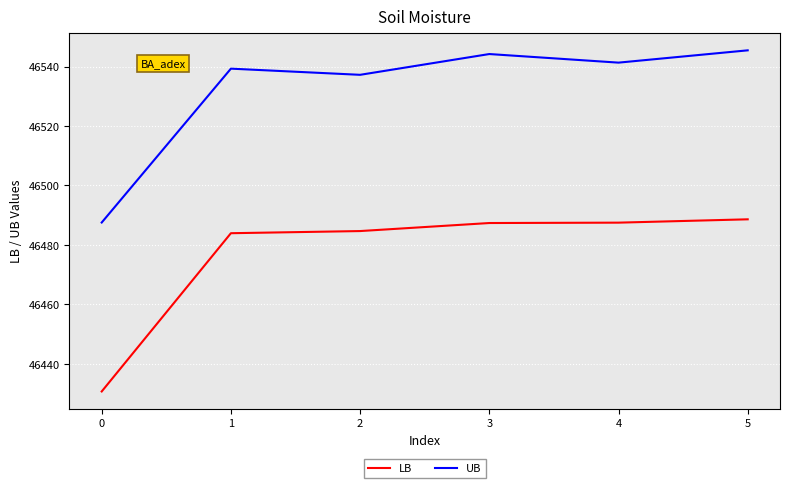

What is the difference between the maximum and second lowest values in the UB series?

8.2